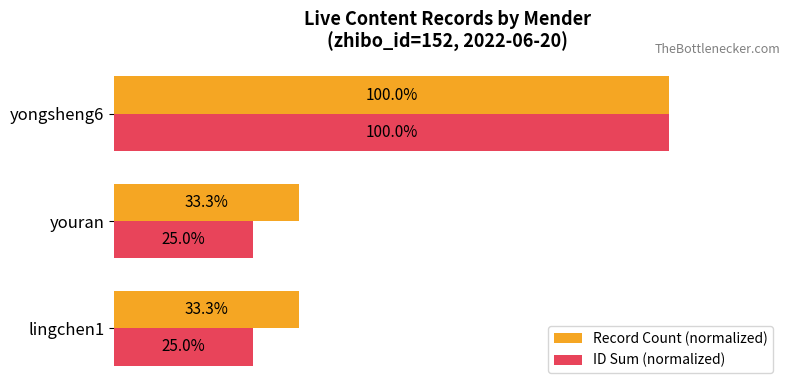

What are all the series names shown in the legend?

Record Count (normalized), ID Sum (normalized)